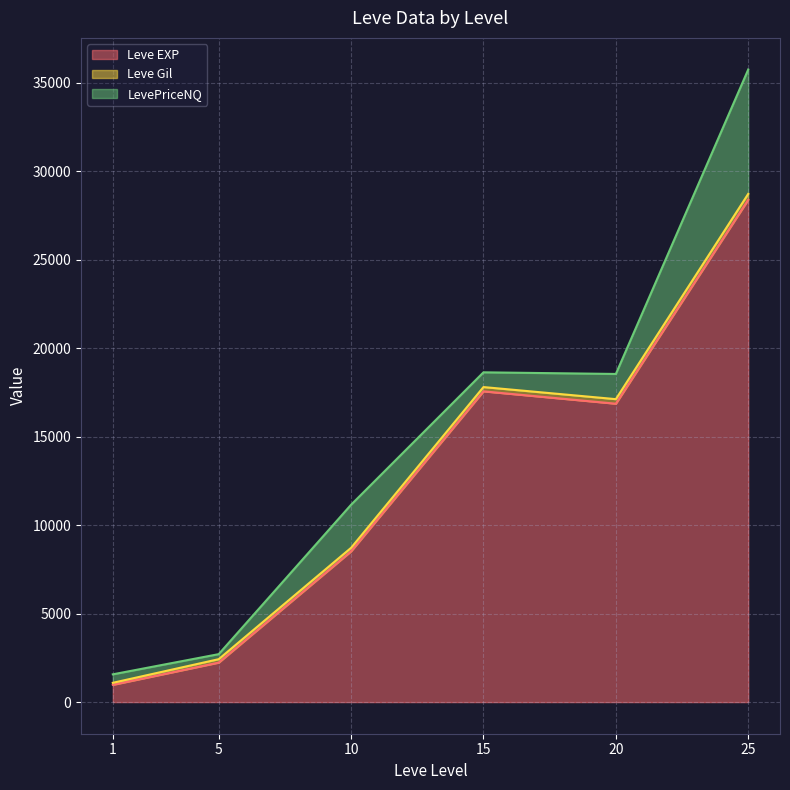

Rank the series by their maximum value, from lowest to highest.

Leve Gil, LevePriceNQ, Leve EXP